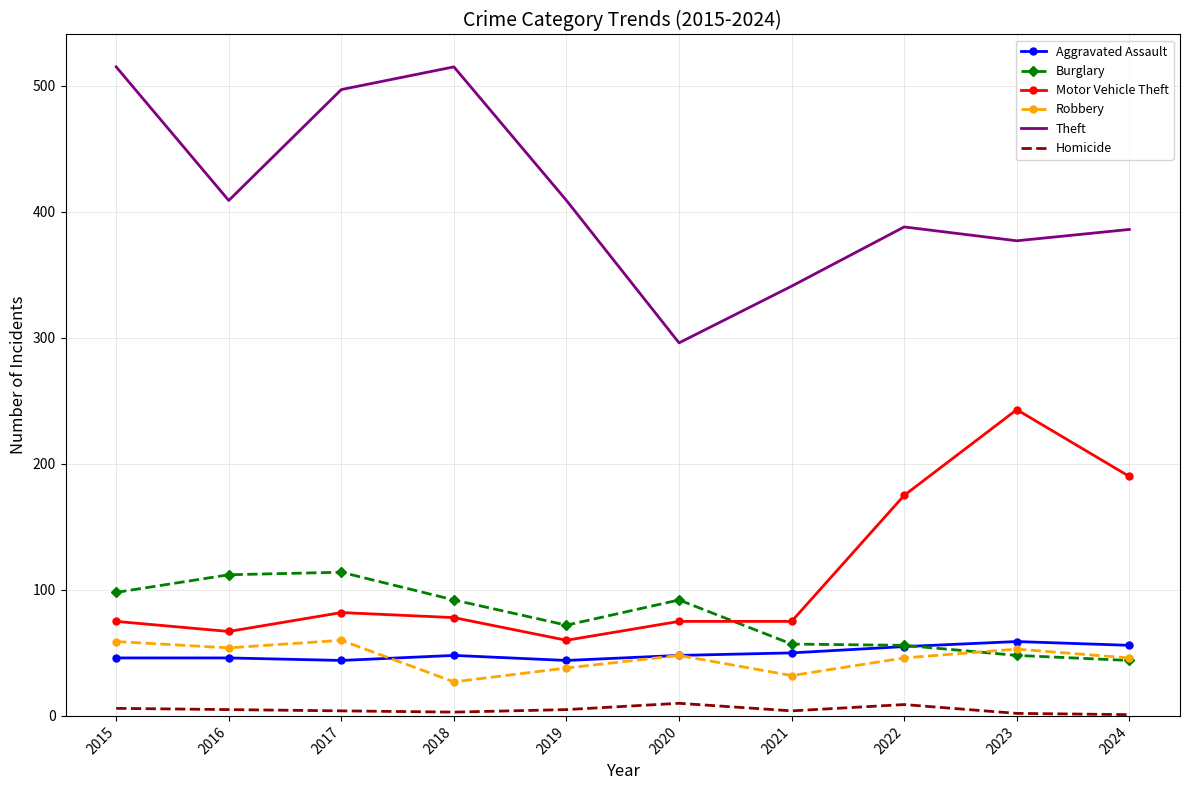

Which series has the largest range (max minus min)?

Theft